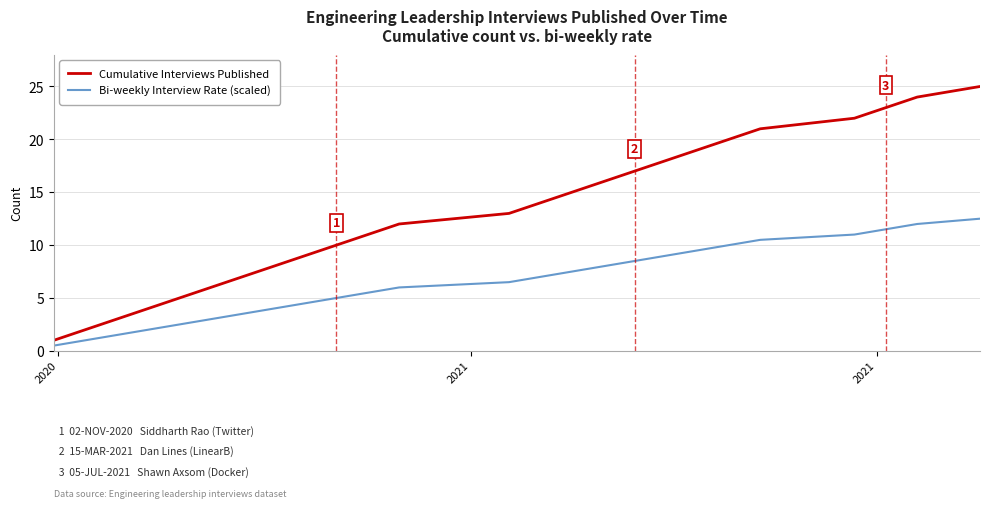

List the series in order of their overall mean, lowest first.

Bi-weekly Interview Rate (scaled), Cumulative Interviews Published